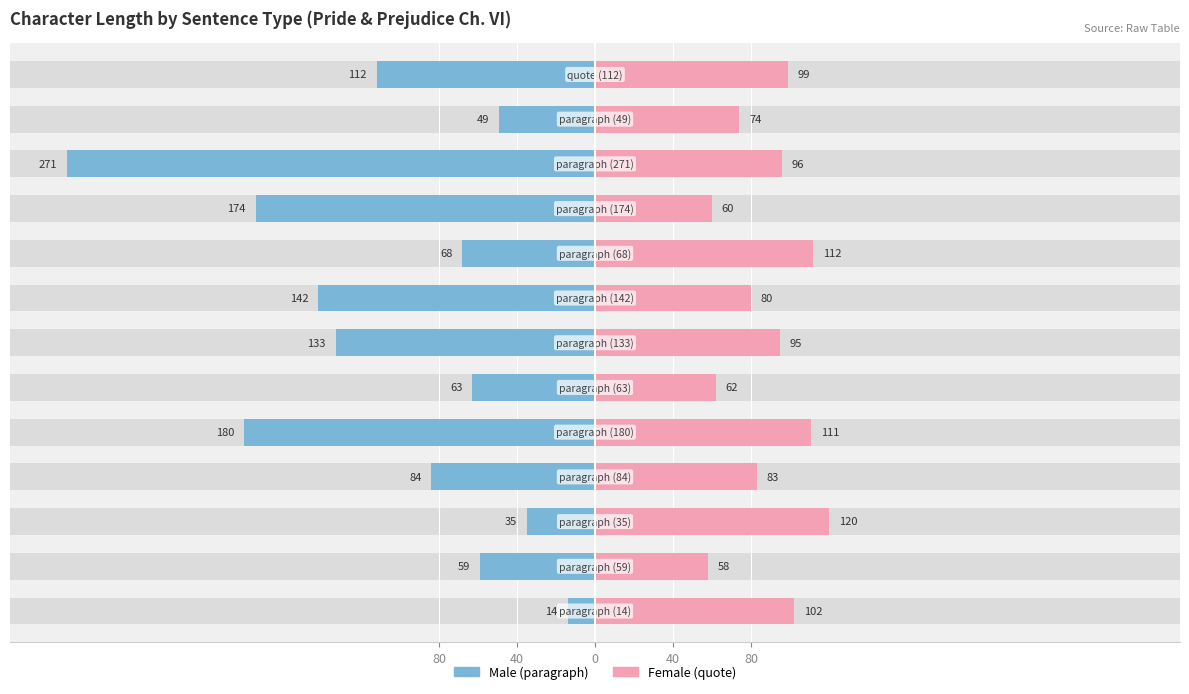

The value of Female at 40 is 33. True or false?

False